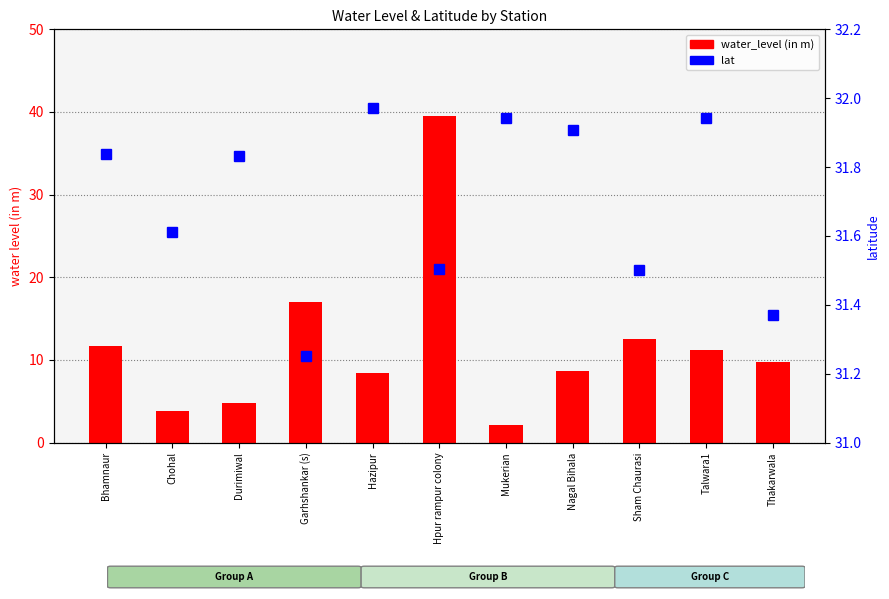

True or false: water_level (in m) has a value of 66.7 at Hpur rampur colony.

False